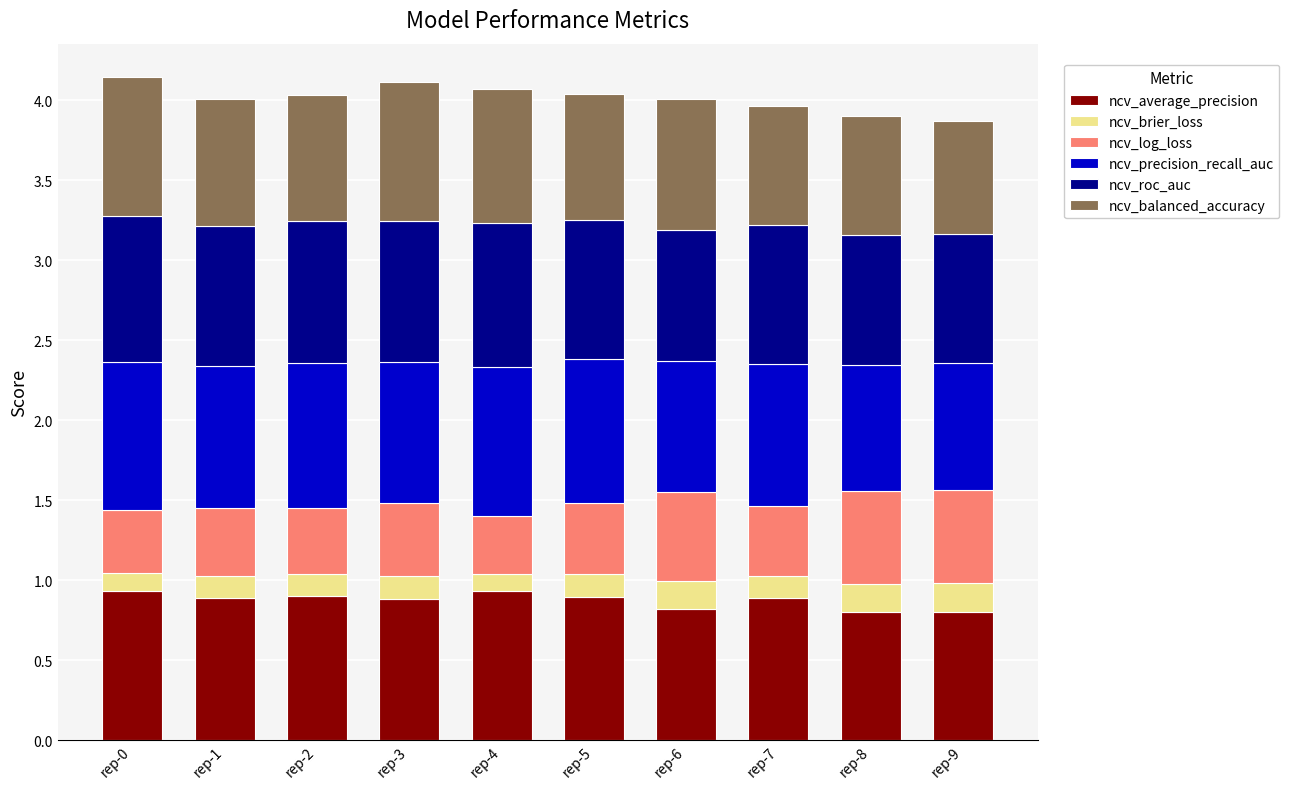

What is the highest value of the ncv_average_precision series?

0.9